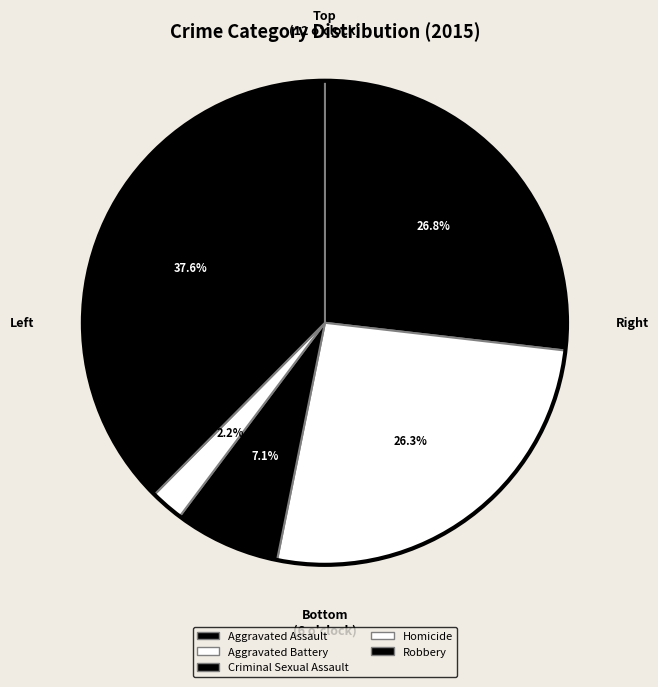

The Aggravated Battery slice represents 26% of the pie. True or false?

True